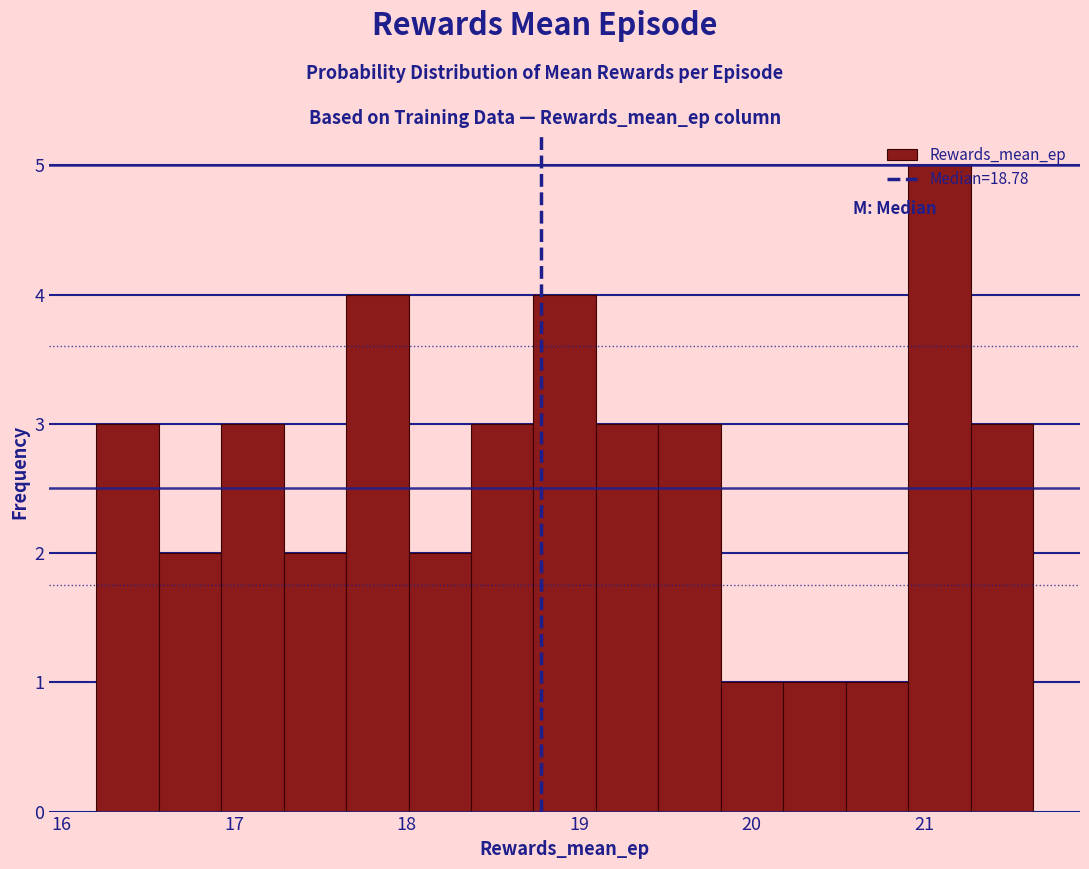

Read against the x-axis, roughly where is the centre of the tallest bar?

21.1